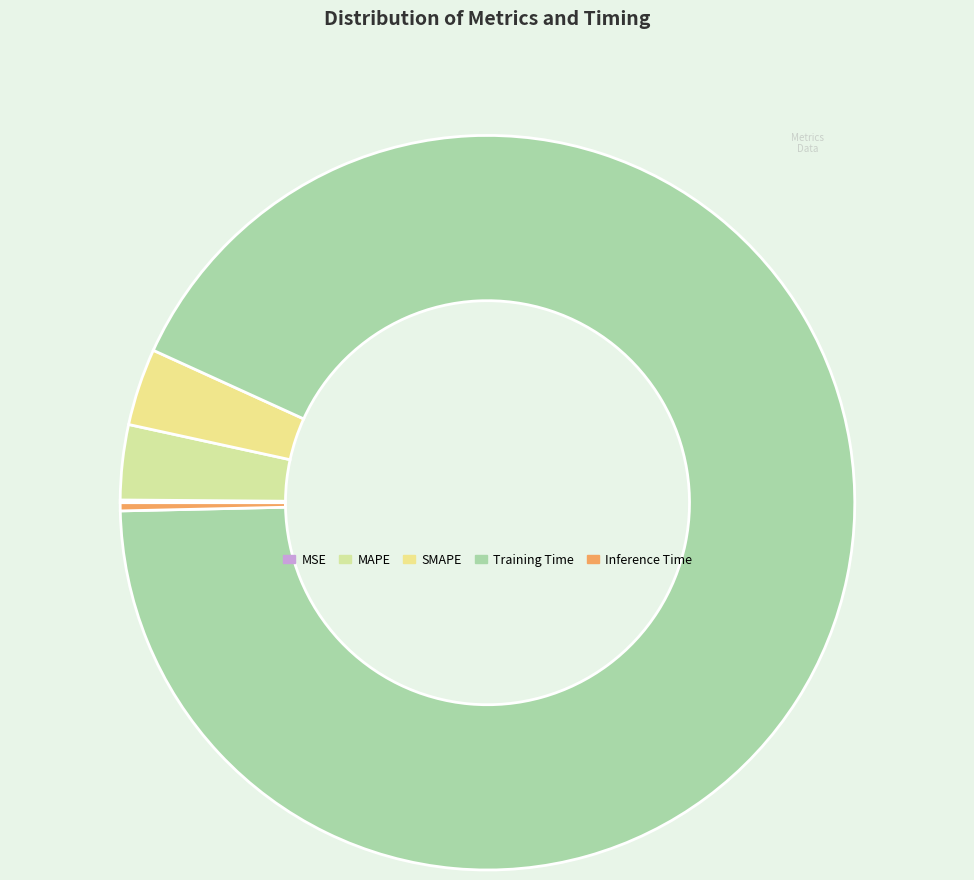

Is MAPE the majority of the pie?

No